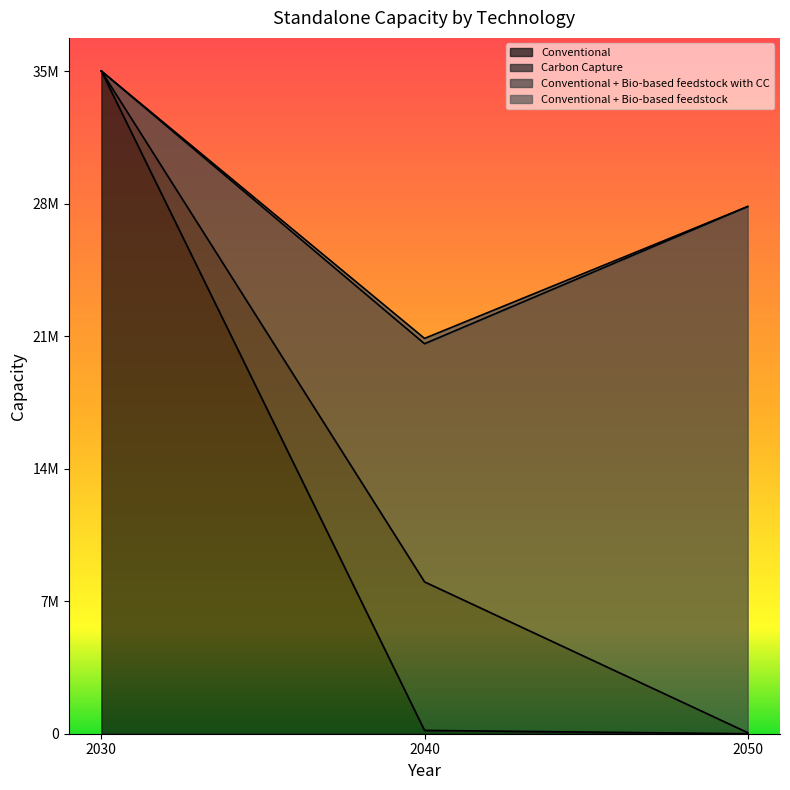

What is the approximate value of Carbon Capture at 2050?

57770.3